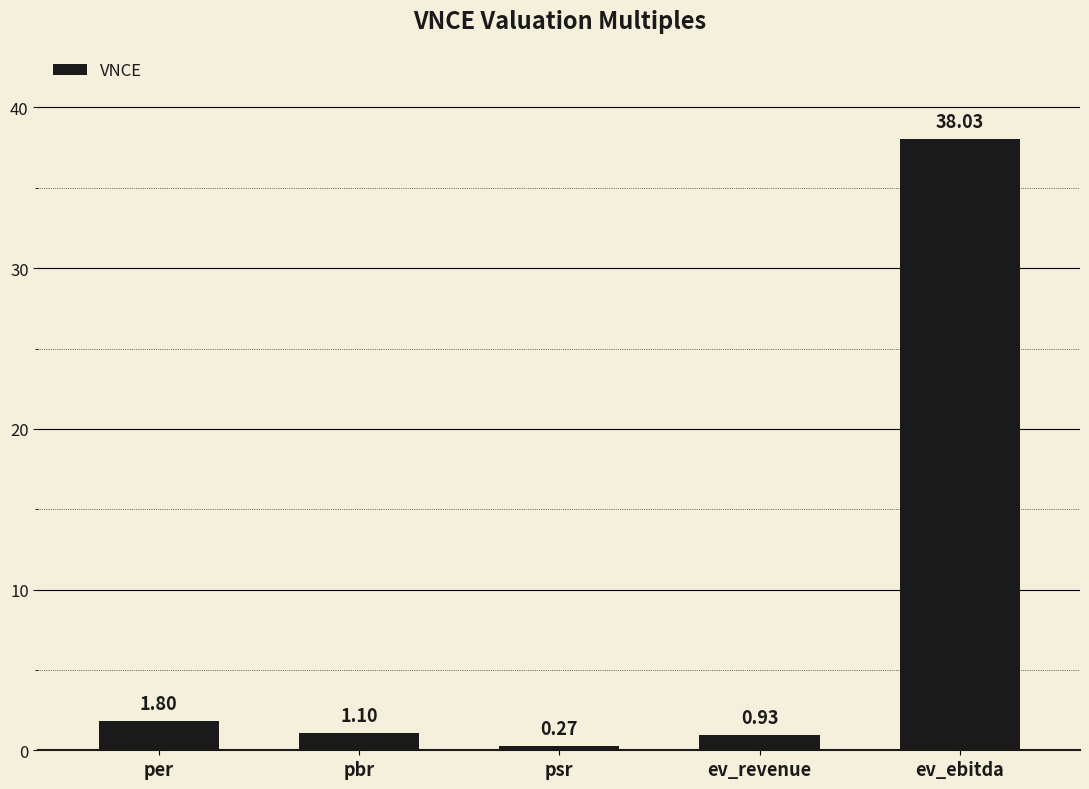

The chart shows a value of 1.8 at per. True or false?

True